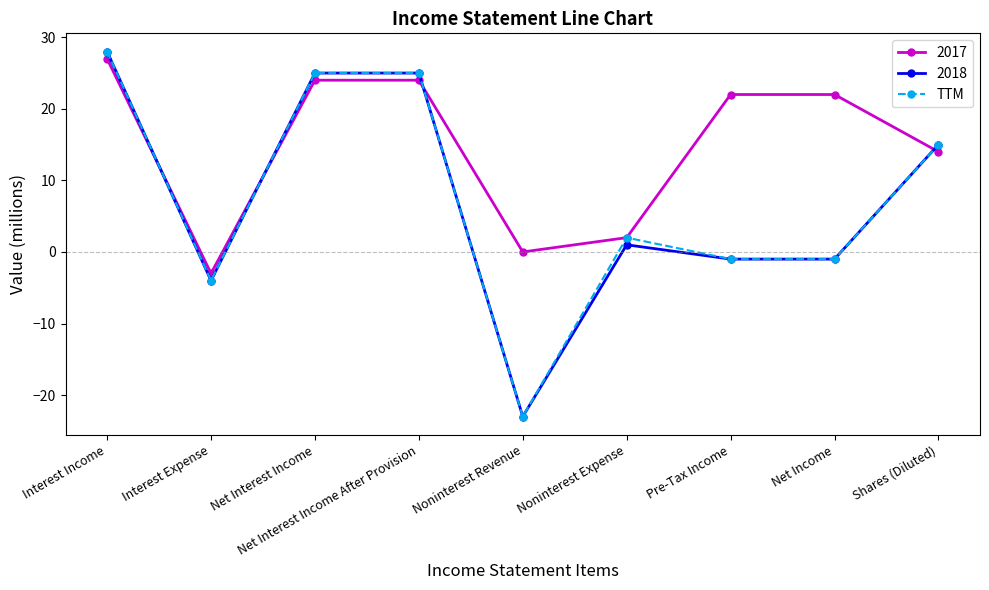

The value of 2017 at Noninterest Expense is 2. True or false?

True